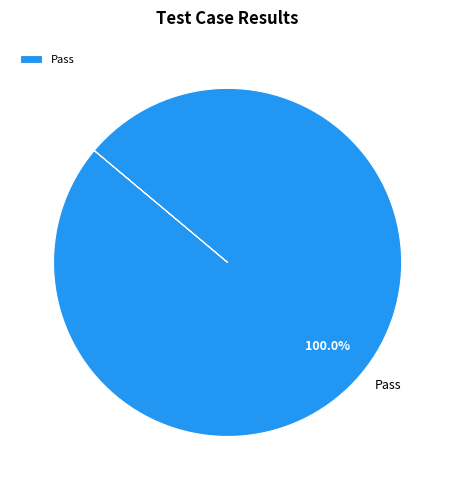

Rank the categories by value from highest to lowest.

Pass